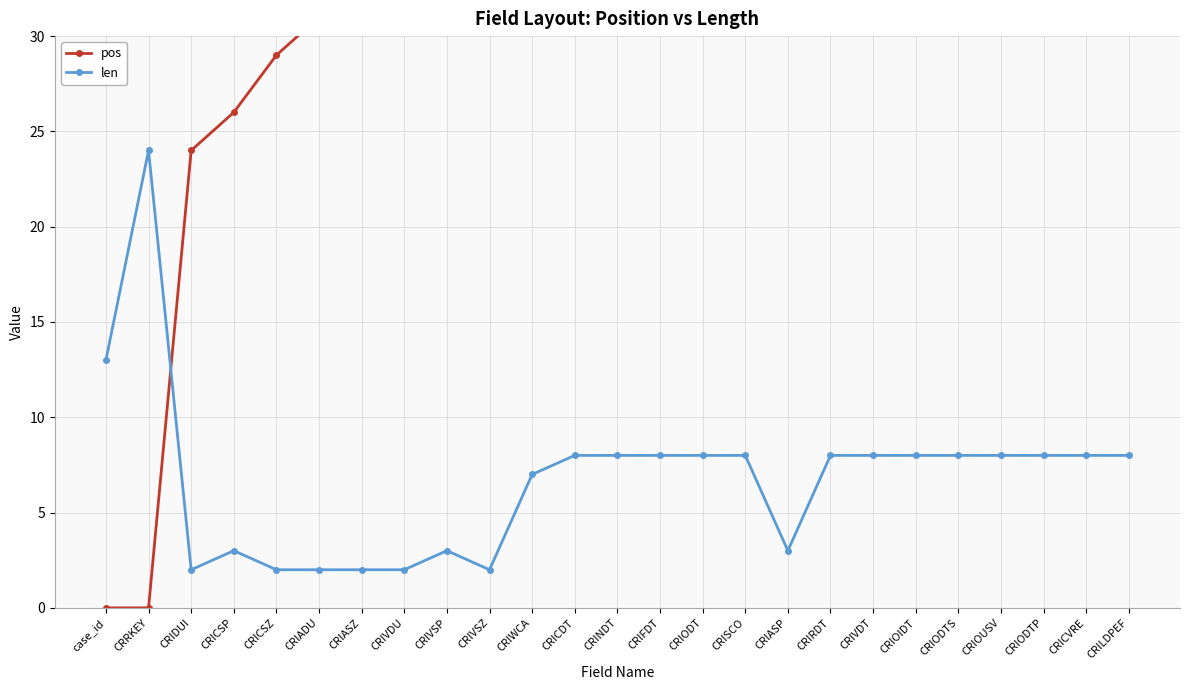

Reading left to right, extract all data points from this chart.

pos: case_id=0	CRRKEY=0	CRIDUI=24	CRICSP=26	CRICSZ=29	CRIADU=31	CRIASZ=35	CRIVDU=37	CRIVSP=39	CRIVSZ=42	CRIWCA=44	CRICDT=52	CRINDT=60	CRIFDT=68	CRIODT=76	CRISCO=84	CRIASP=92	CRIRDT=95	CRIVDT=103	CRIOIDT=111	CRIODTS=119	CRIOUSV=127	CRIODTP=135	CRICVRE=143	CRILDPEF=151
len: case_id=13	CRRKEY=24	CRIDUI=2	CRICSP=3	CRICSZ=2	CRIADU=2	CRIASZ=2	CRIVDU=2	CRIVSP=3	CRIVSZ=2	CRIWCA=7	CRICDT=8	CRINDT=8	CRIFDT=8	CRIODT=8	CRISCO=8	CRIASP=3	CRIRDT=8	CRIVDT=8	CRIOIDT=8	CRIODTS=8	CRIOUSV=8	CRIODTP=8	CRICVRE=8	CRILDPEF=8